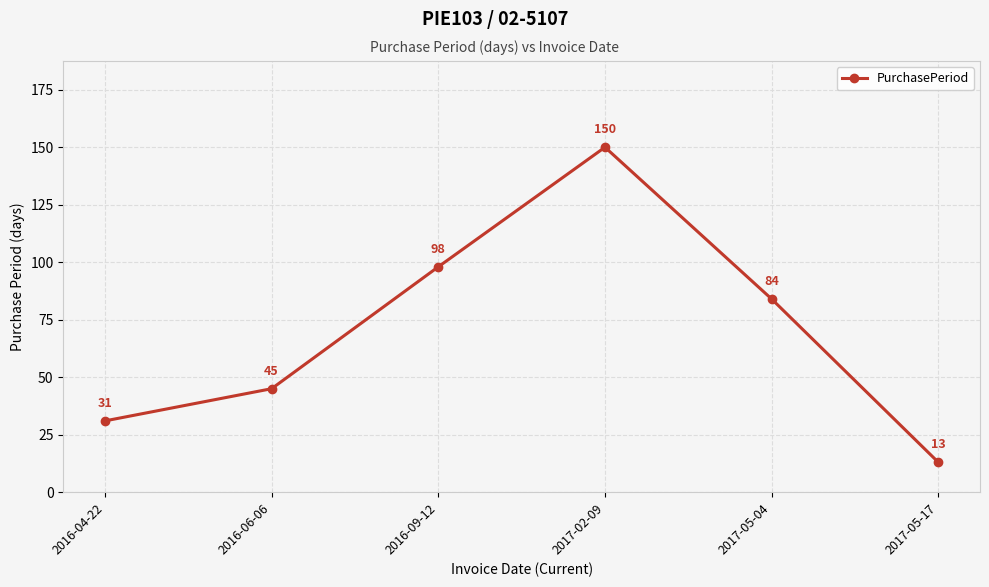

List the labels in order of value, smallest first.

2017-05-17, 2016-04-22, 2016-06-06, 2017-05-04, 2016-09-12, 2017-02-09